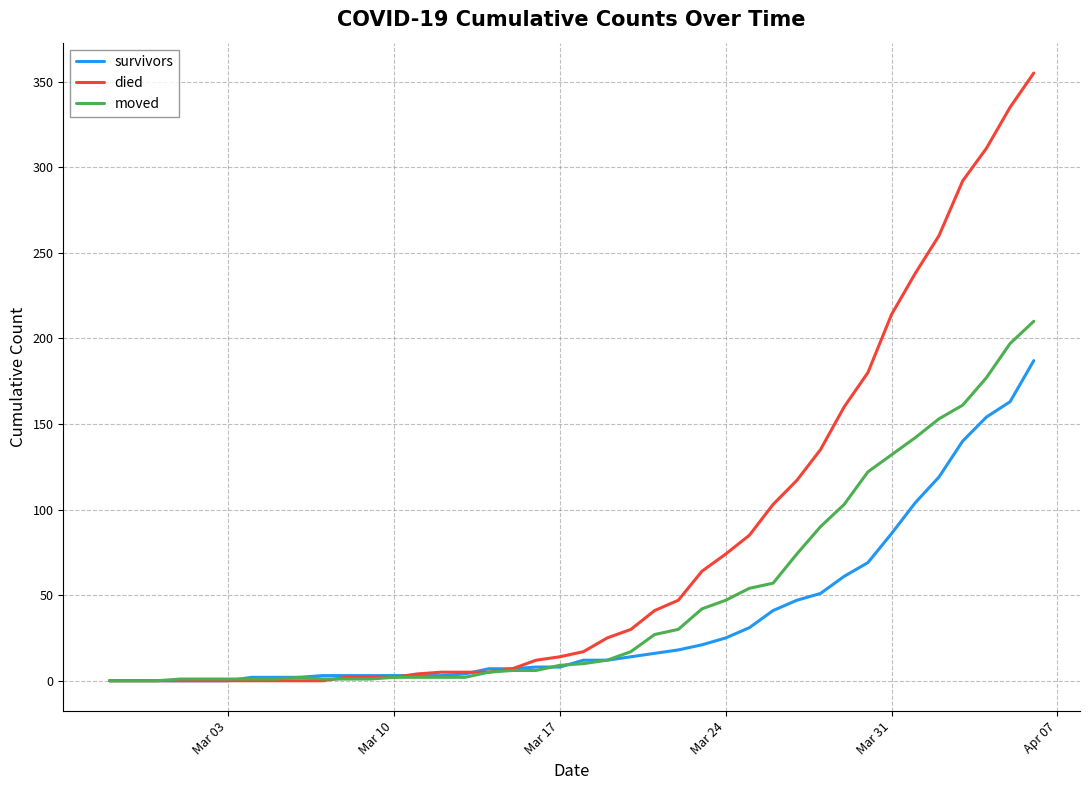

What is the maximum value for died?

355